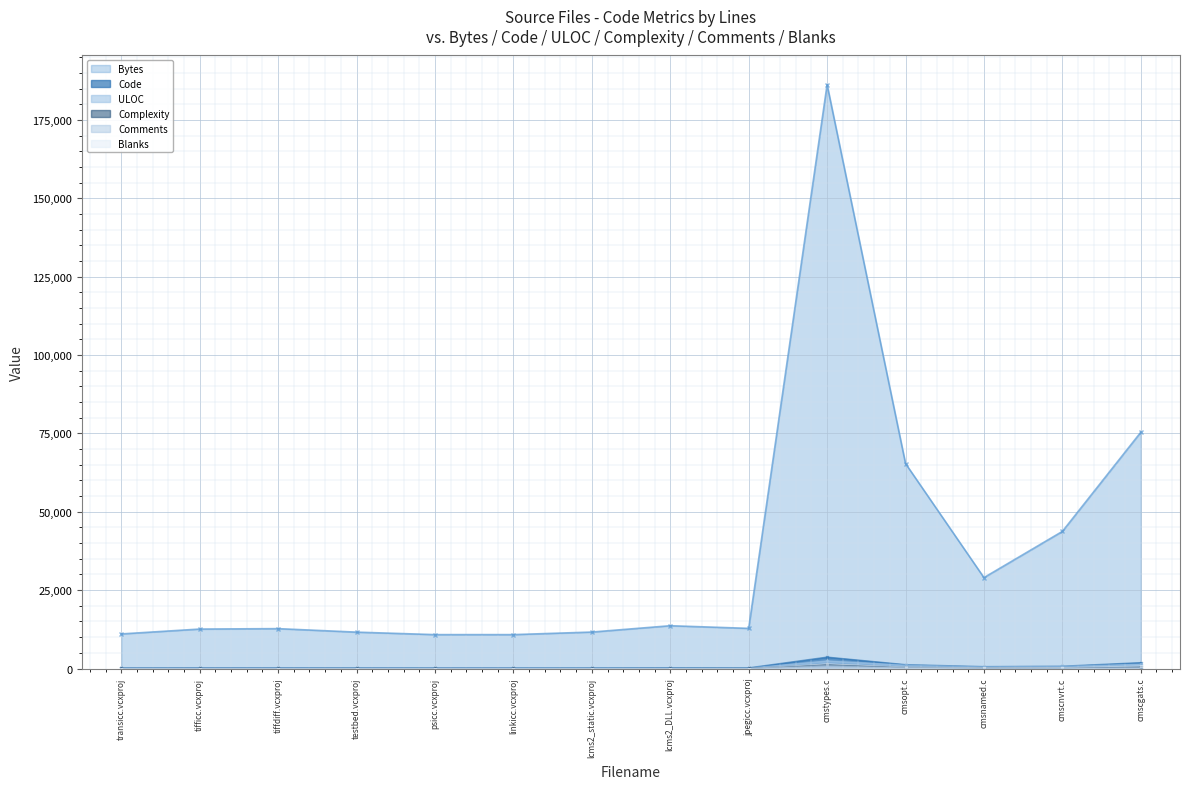

What is the label of the 8th point from the right?

lcms2_static.vcxproj